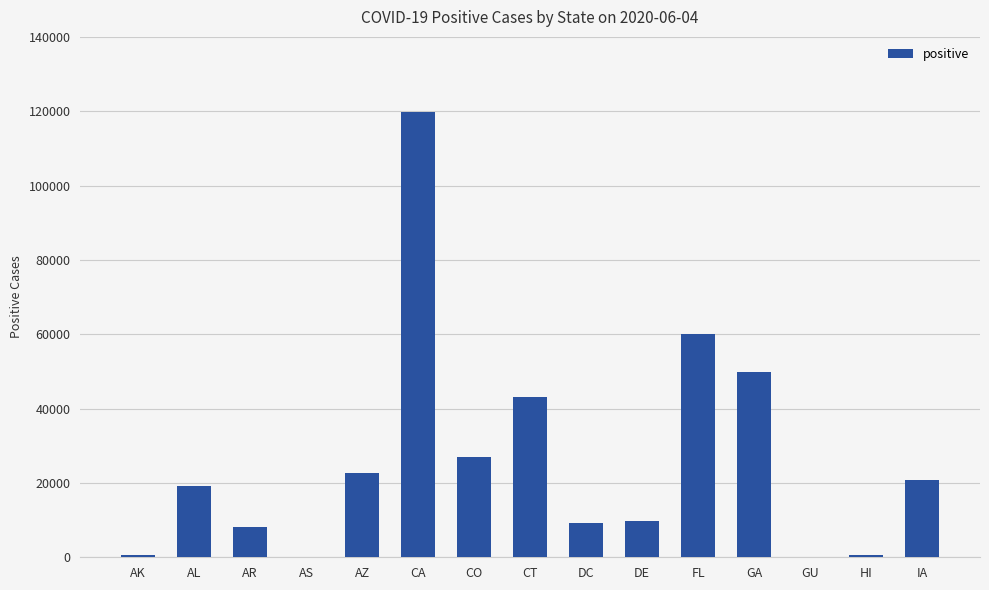

What is the difference between the values at GA and GU?

49668